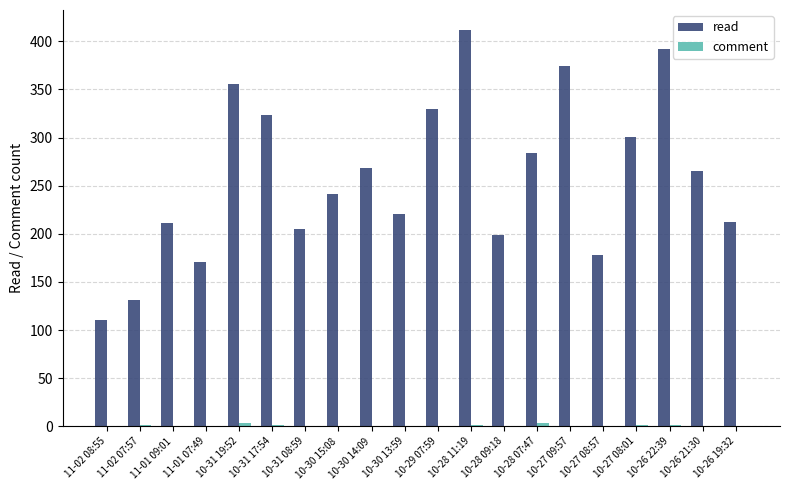

At which category is the sum across all series the highest?

10-28 11:19